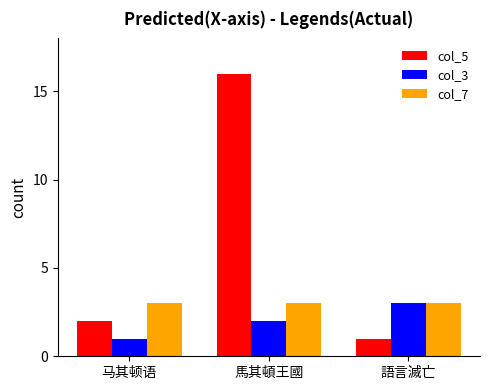

The col_5 series shows 25 at 馬其頓王國. True or false?

False